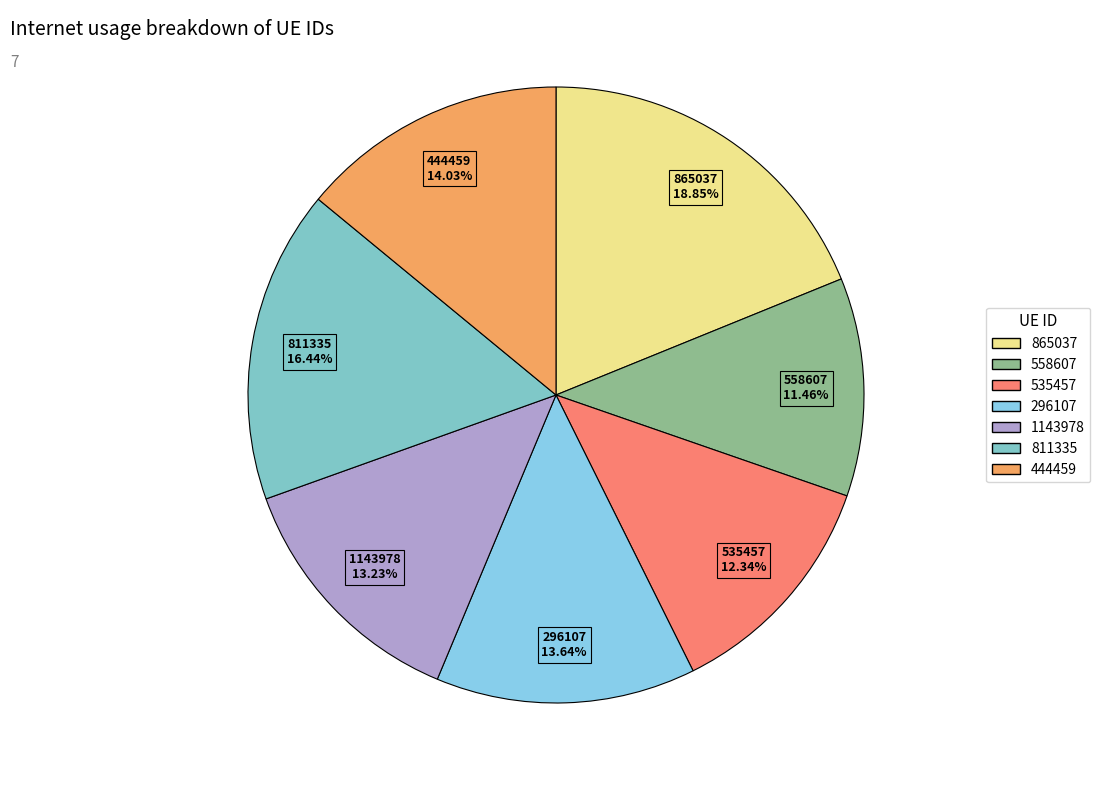

Count the number of slices in the pie.

7